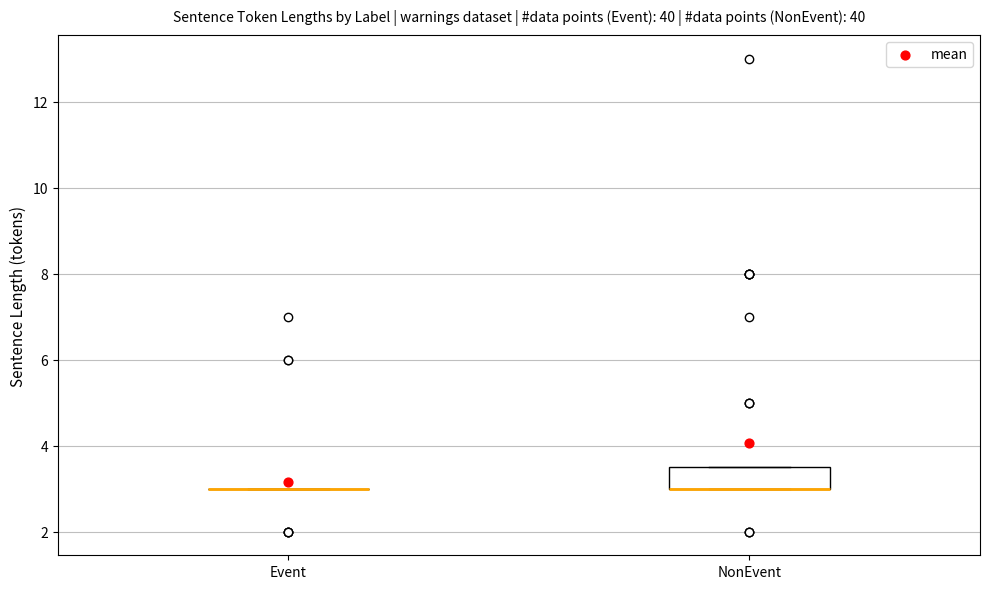

Reading left to right, transcribe this box plot: for each box, give where its median line is, the range the box spans, and where its two whiskers end, as read against the y-axis. The values are not printed on the chart, so give them approximately, as read against the axis.

Event: box collapsed to a line at 3.0, whiskers 3.0 to 3.0
NonEvent: median 3.0 (drawn on the box's lower edge), box 3.0 to 3.6, whiskers 3.0 to 3.6